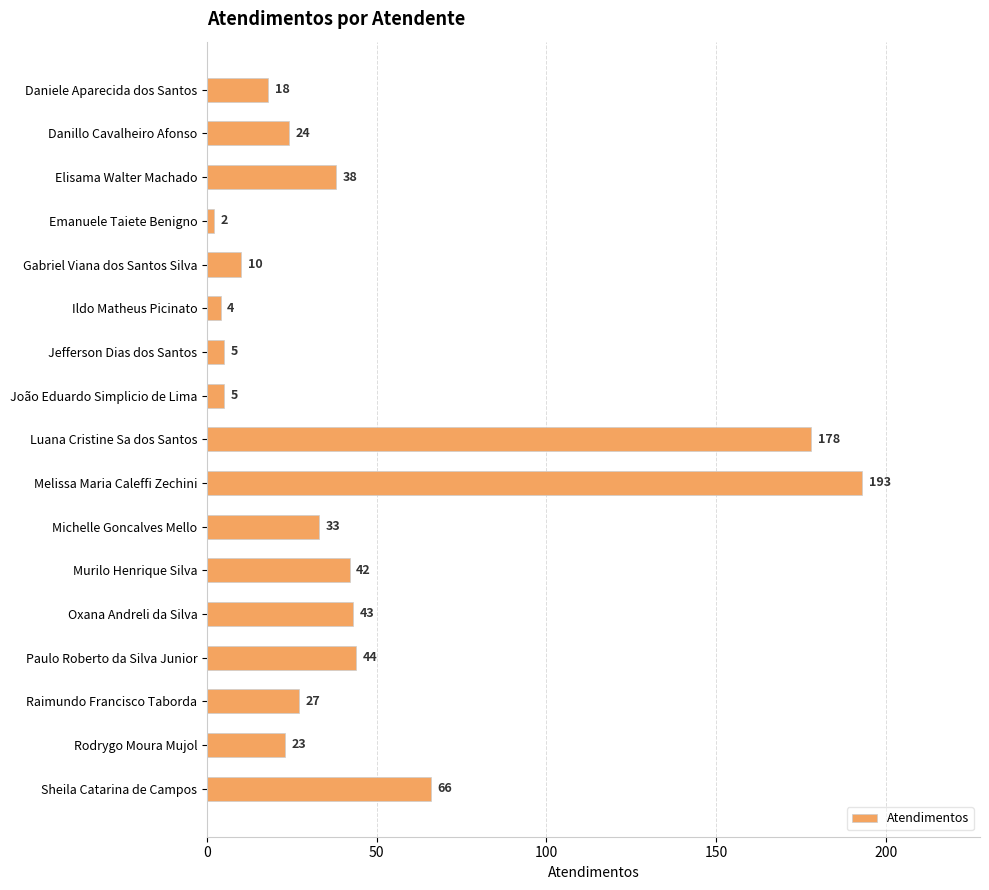

Where is the data nearest to the value 97?

Sheila Catarina de Campos